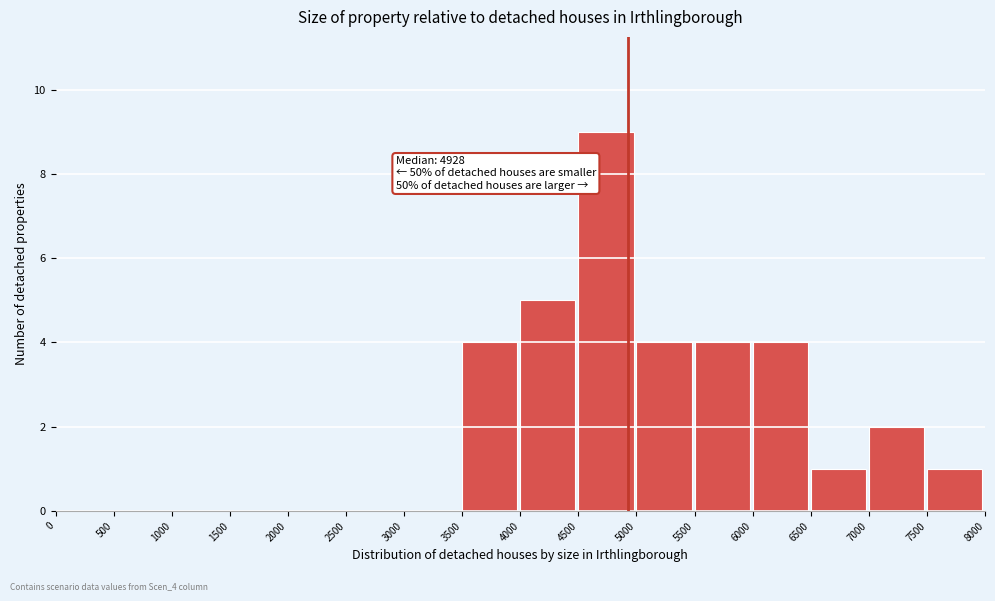

Over which range of the x-axis is the bar tallest?

4500 to 5000